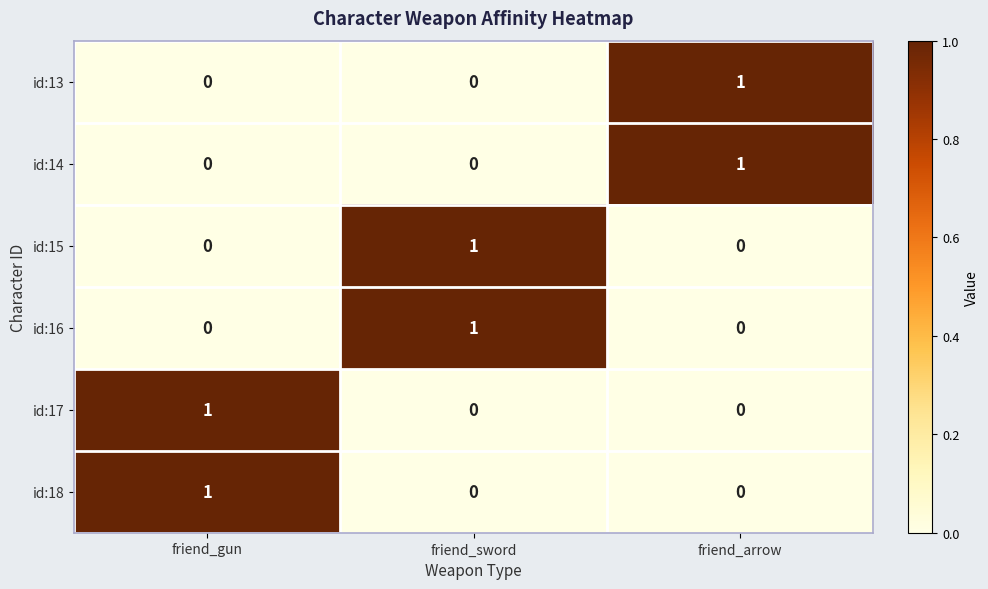

At how many categories does at least one series exceed 0?

3